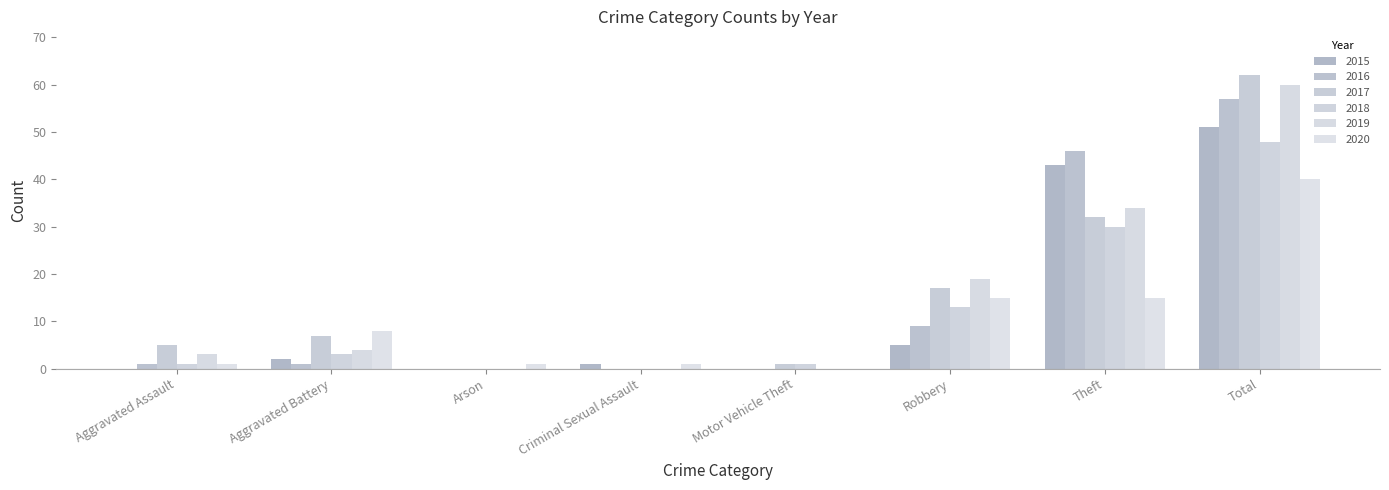

Where does the 2017 series first go above 7?

Robbery